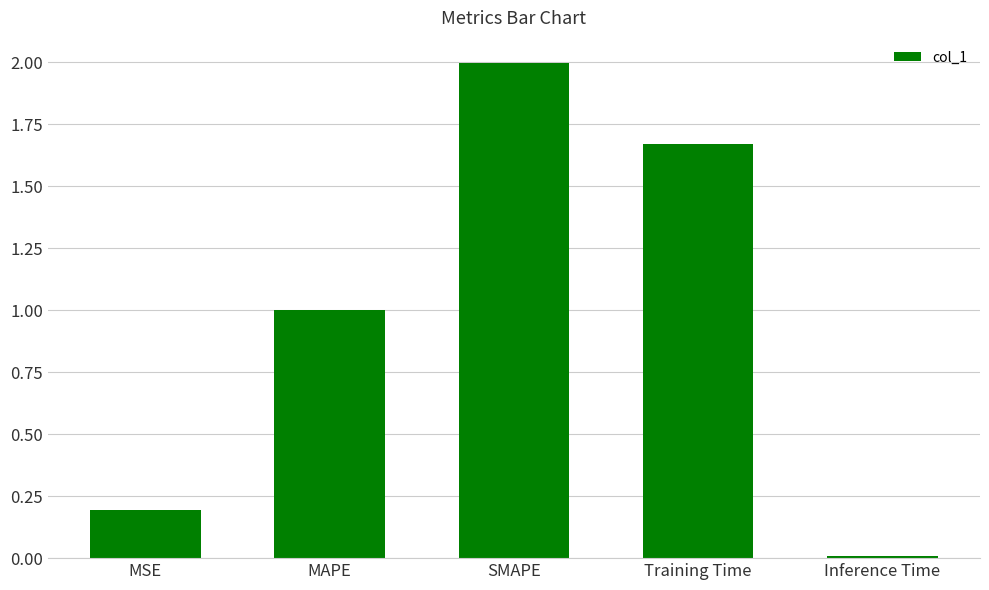

Is it true that the value at SMAPE is 1.0?

False